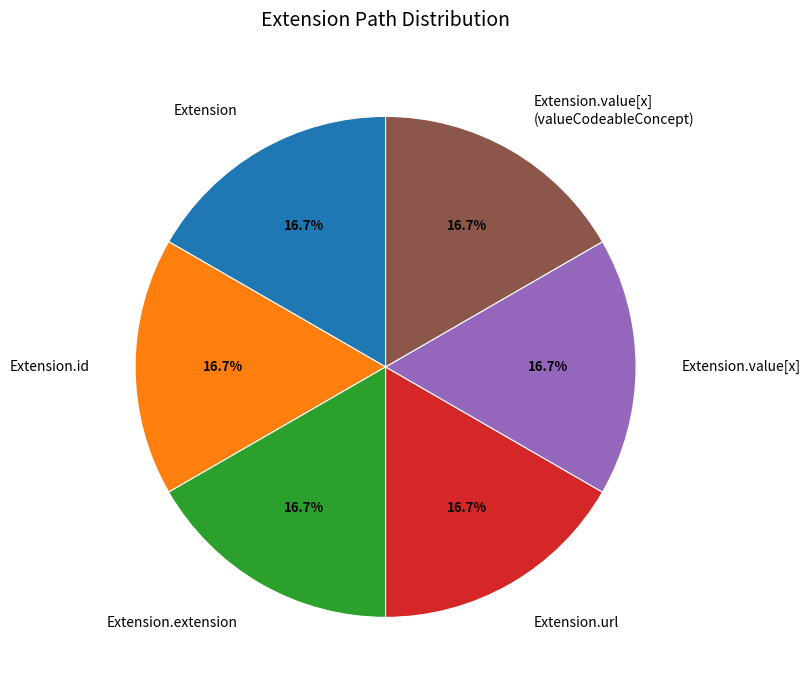

What is the ratio of the value at Extension.id to the value at Extension.value[x]?

1.0